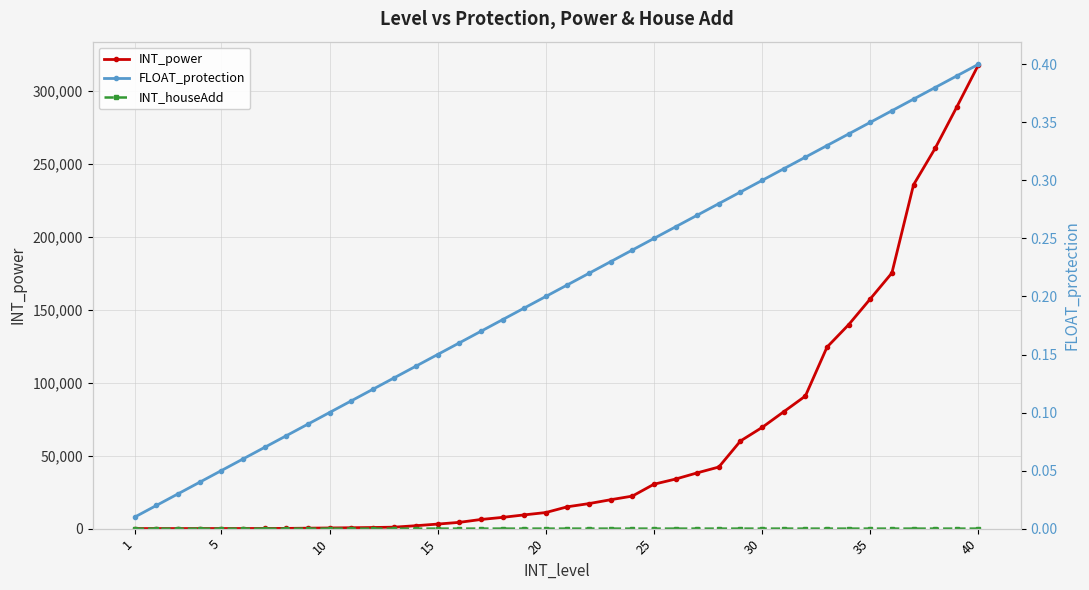

Reading left to right, extract all data points from this chart.

INT_power: 40.0	45.0	50.0	60.0	70.0	80.0	100.0	160.0	310.0	450.0	610.0	770.0	1010.0	2010.0	3120.0	4300.0	6270.0	7720.0	9420.0	11040.0	14990.0	17180.0	19830.0	22310.0	30460.0	34000.0	38250.0	42260.0	60130.0	69410.0	80170.0	90950.0	124480.0	139870.0	157550.0	175350.0	235810.0	260850.0	289190.0	318090.0
INT_houseAdd: 1.0	1.0	1.0	1.0	1.0	1.0	1.0	2.0	2.0	2.0	2.0	2.0	2.0	2.0	3.0	3.0	3.0	3.0	3.0	3.0	3.0	4.0	4.0	4.0	4.0	4.0	4.0	4.0	5.0	5.0	5.0	5.0	5.0	5.0	5.0	6.0	6.0	6.0	6.0	6.0
FLOAT_protection: 0.0	0.0	0.0	0.0	0.1	0.1	0.1	0.1	0.1	0.1	0.1	0.1	0.1	0.1	0.1	0.2	0.2	0.2	0.2	0.2	0.2	0.2	0.2	0.2	0.2	0.3	0.3	0.3	0.3	0.3	0.3	0.3	0.3	0.3	0.3	0.4	0.4	0.4	0.4	0.4